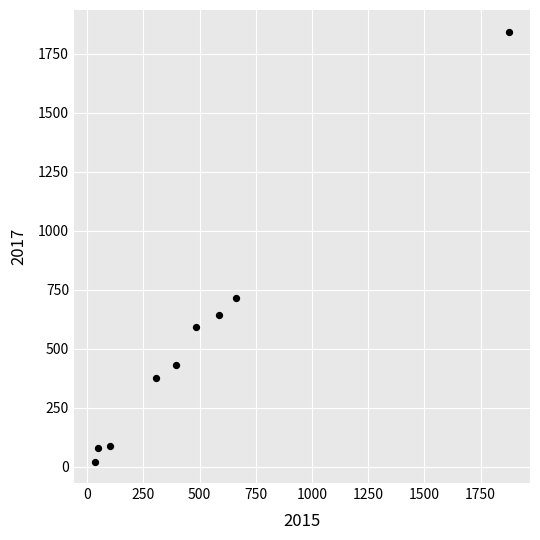

What Y value in the scatter plot is closest to 934?

716